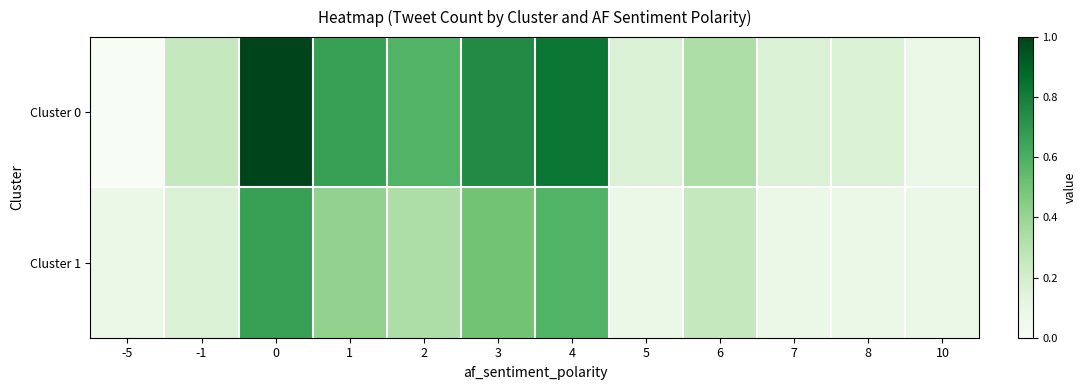

At how many categories does at least one series exceed 0?

12